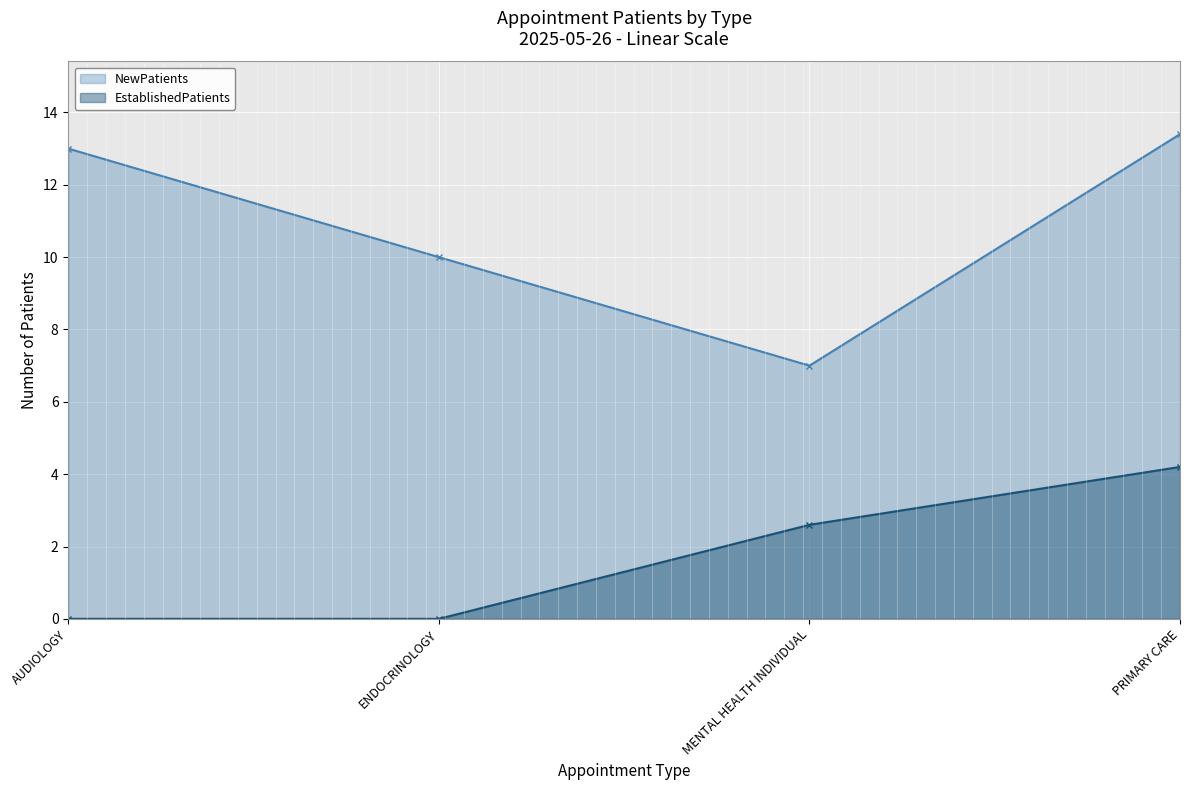

Which series has the largest range (max minus min)?

NewPatients